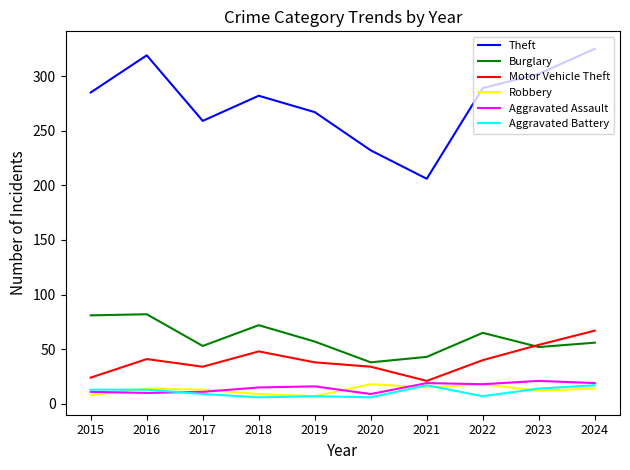

What is the maximum value shown in the chart?

325